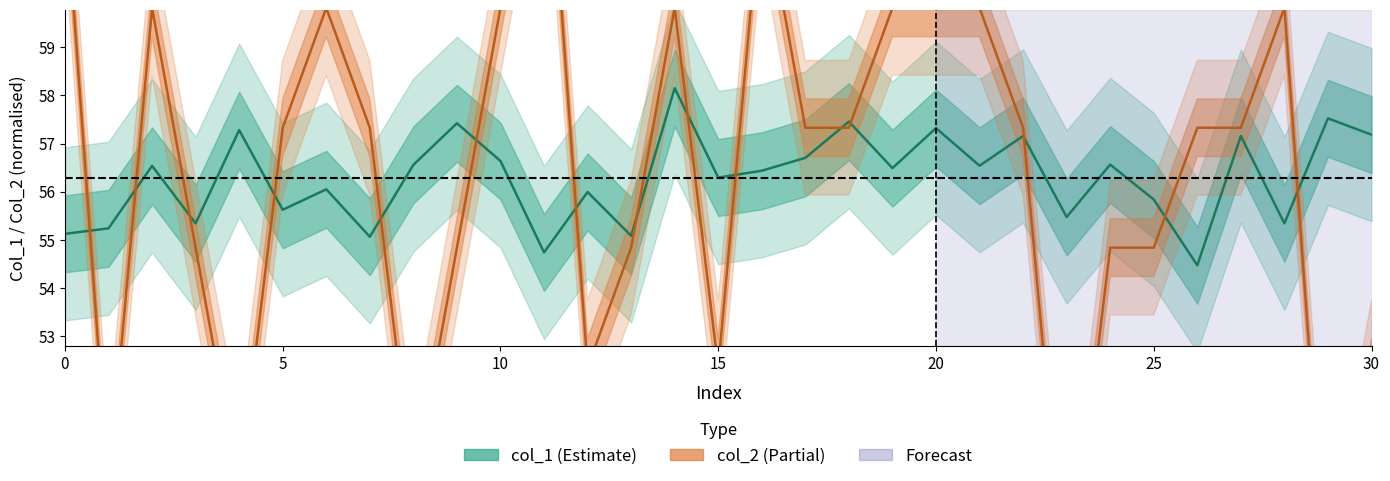

How many data points in col_2 are less than 57?

13